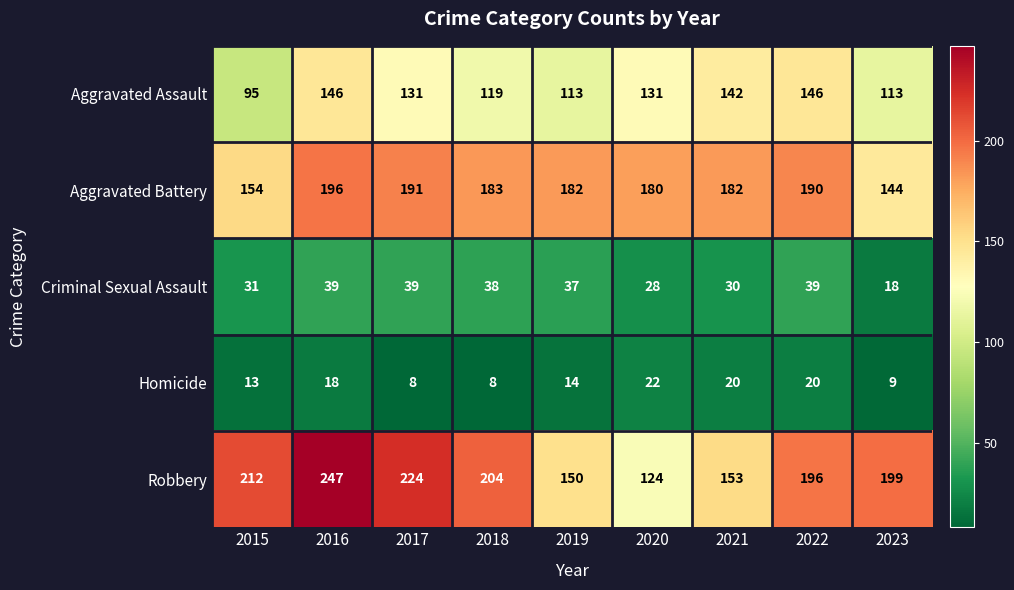

At 2018, list the series in order from largest to smallest.

Robbery, Aggravated Battery, Aggravated Assault, Criminal Sexual Assault, Homicide